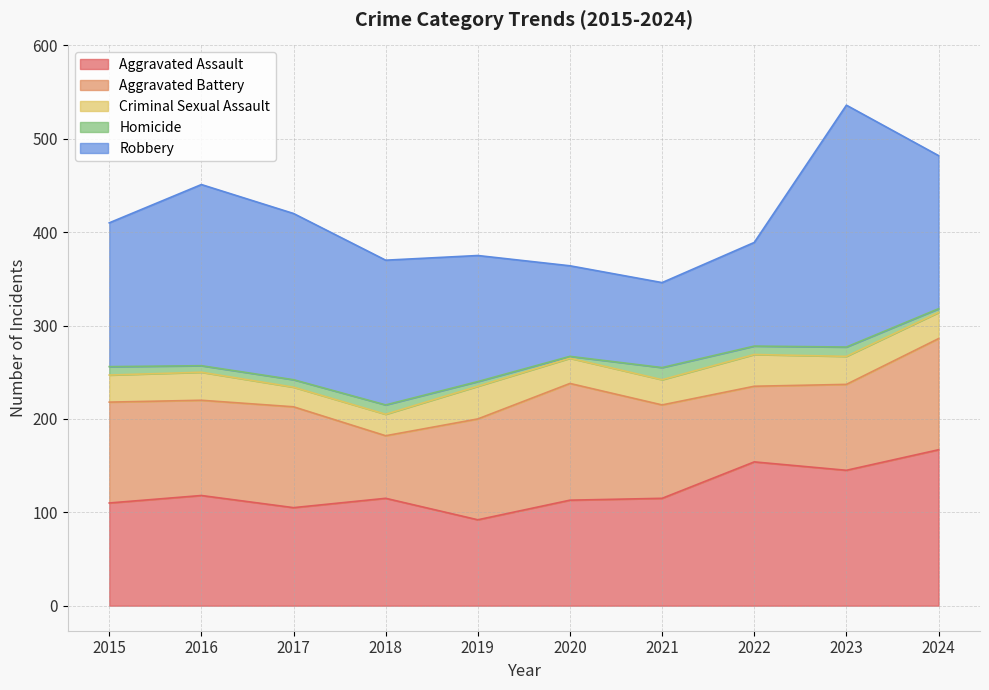

In Aggravated Assault, how many points are higher than both neighbors (excluding endpoints)?

3